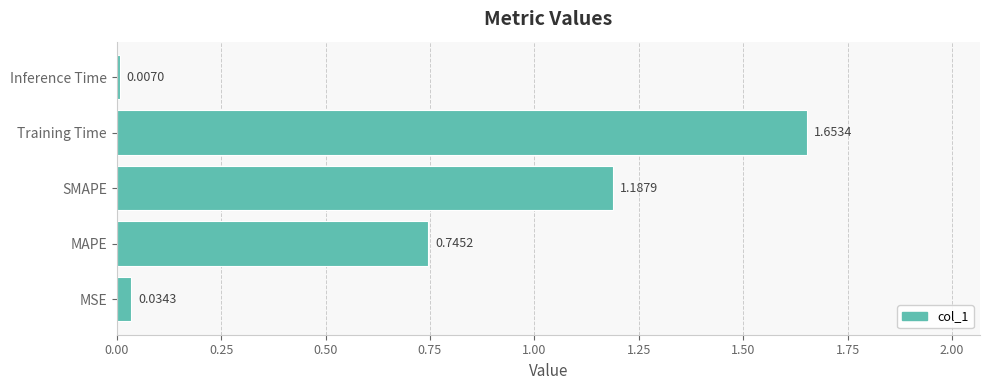

List the labels in order of value, smallest first.

Inference Time, MSE, MAPE, SMAPE, Training Time